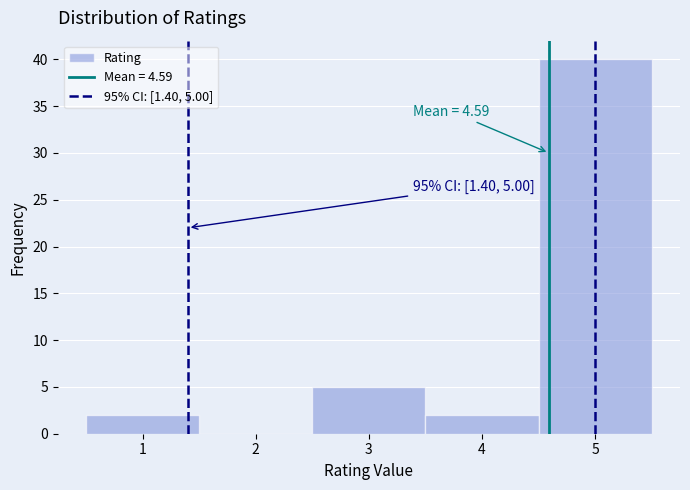

Over which range of the x-axis is the bar tallest?

4.5 to 5.5